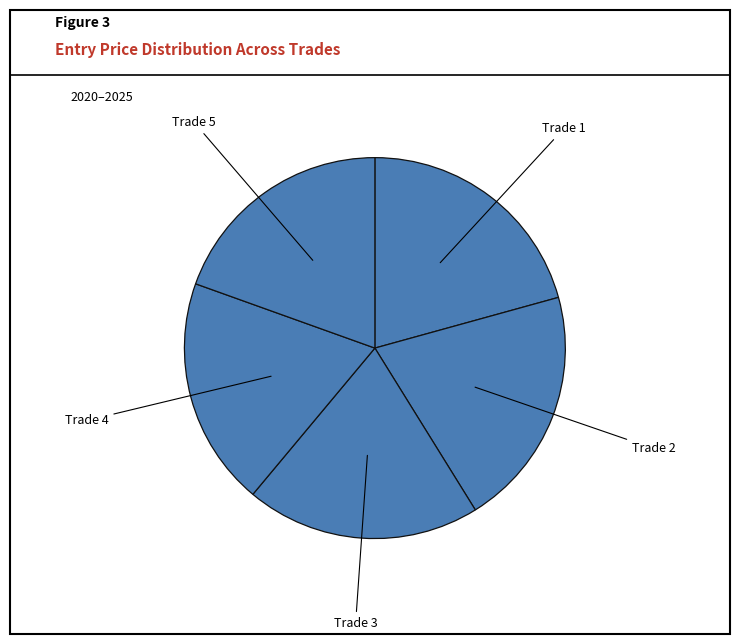

Is Trade 3 the majority of the pie?

No